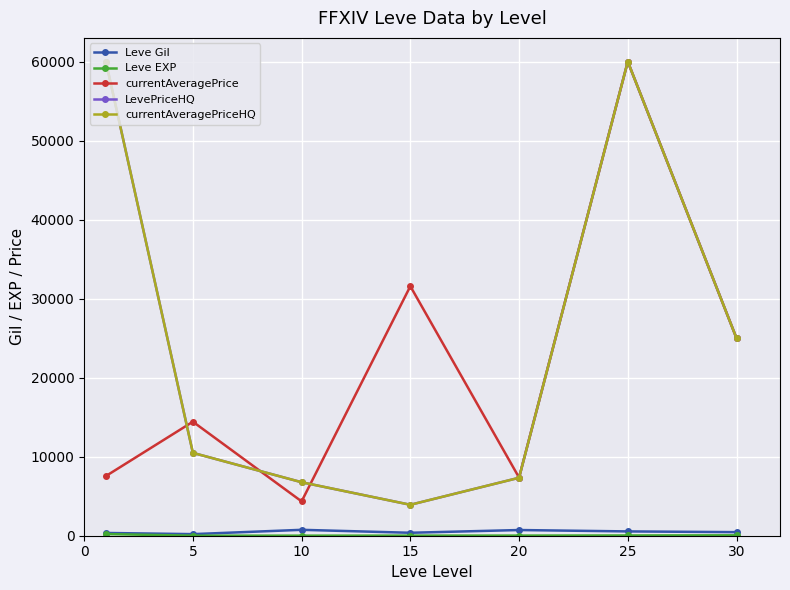

Is this an area chart (filled region under the line)?

No